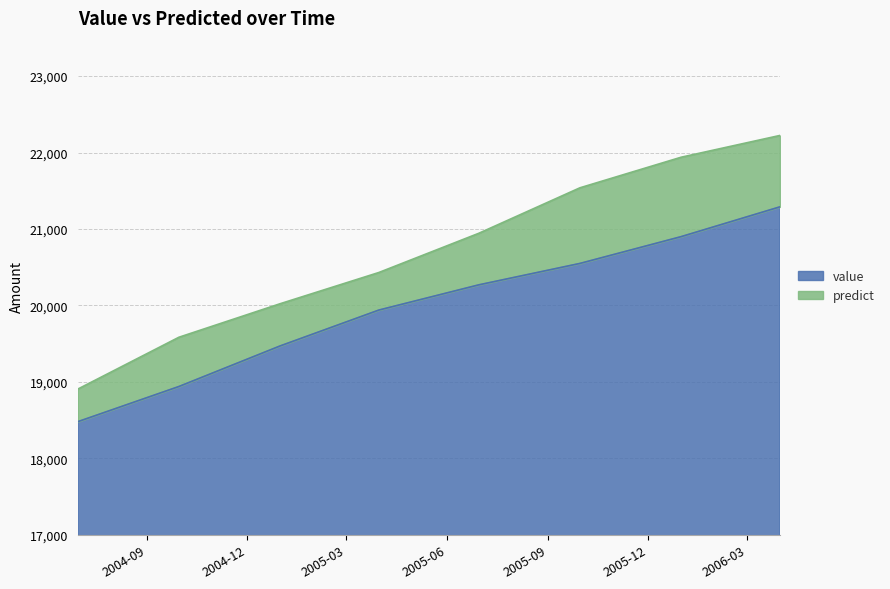

Which series has the largest range (max minus min)?

predict